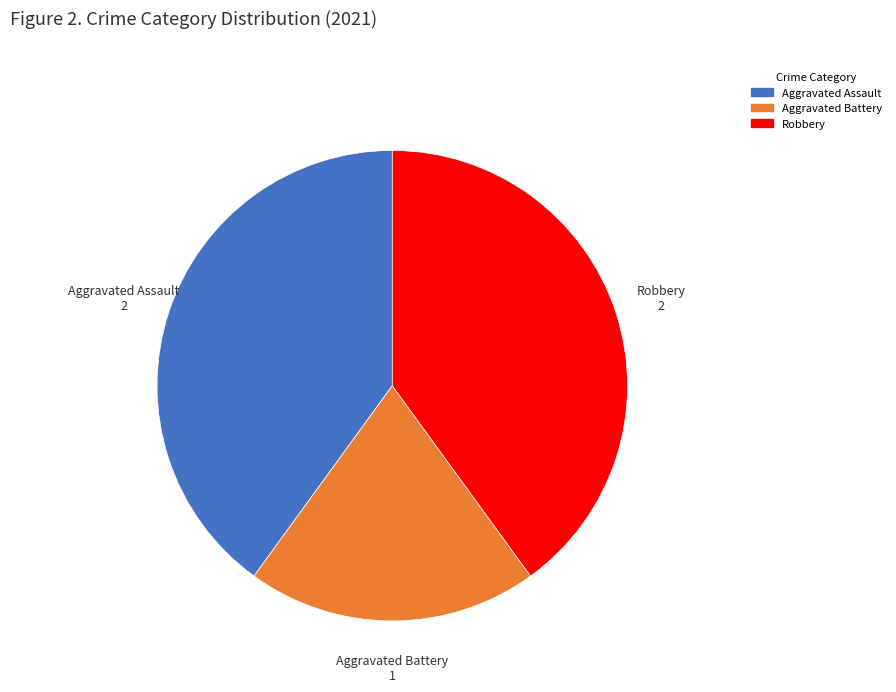

Which slice is the smallest?

Aggravated Battery